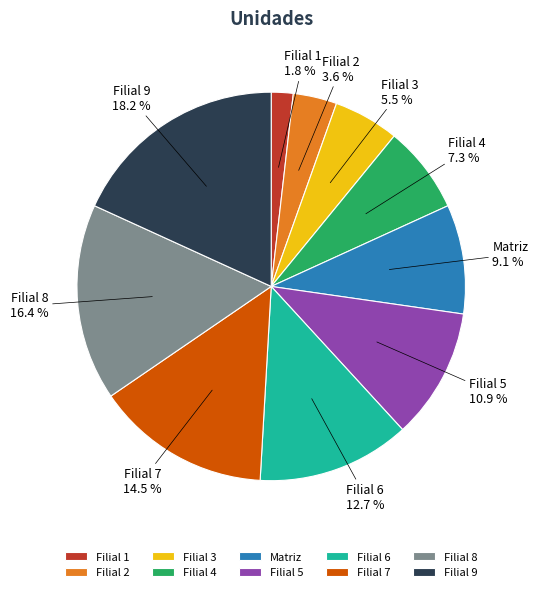

To the nearest percent, what portion does Filial 1 represent?

2%